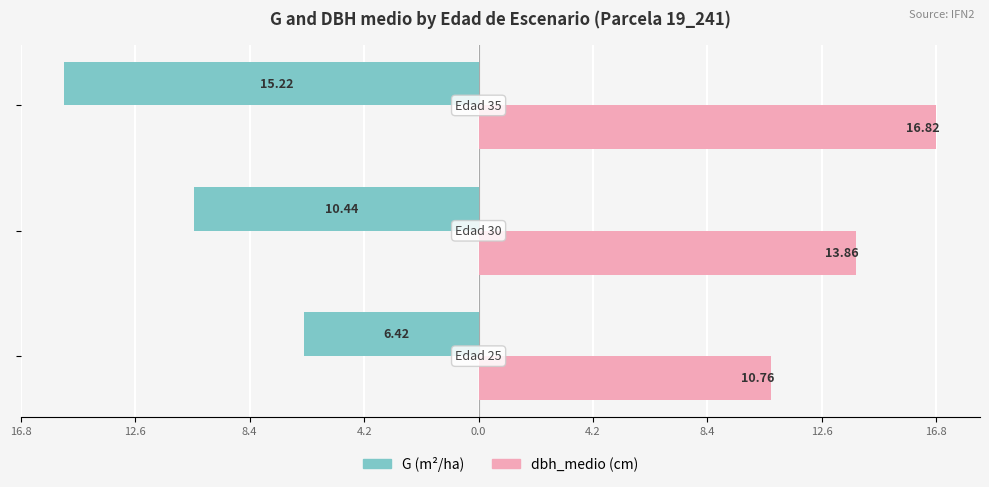

What are all the series names shown in the legend?

G (m²/ha), dbh_medio (cm)